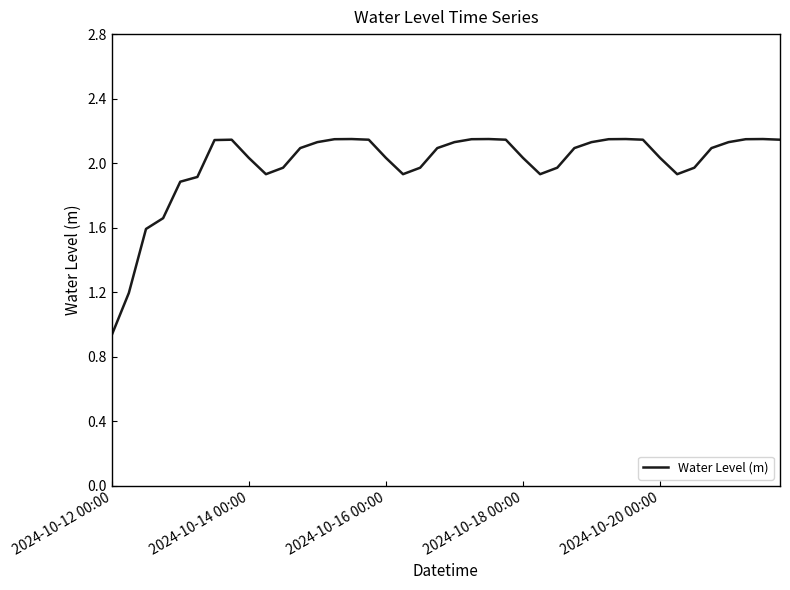

Which category has the lowest value across all series?

2024-10-12 00:00